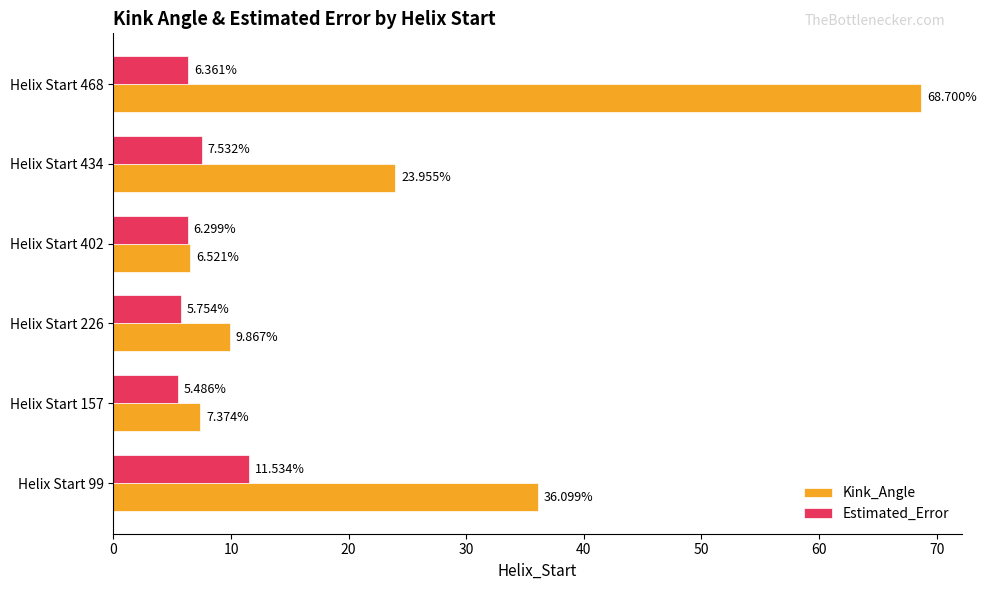

Is the value of Estimated_Error at Helix Start 157 greater than the value of Kink_Angle at Helix Start 157?

No